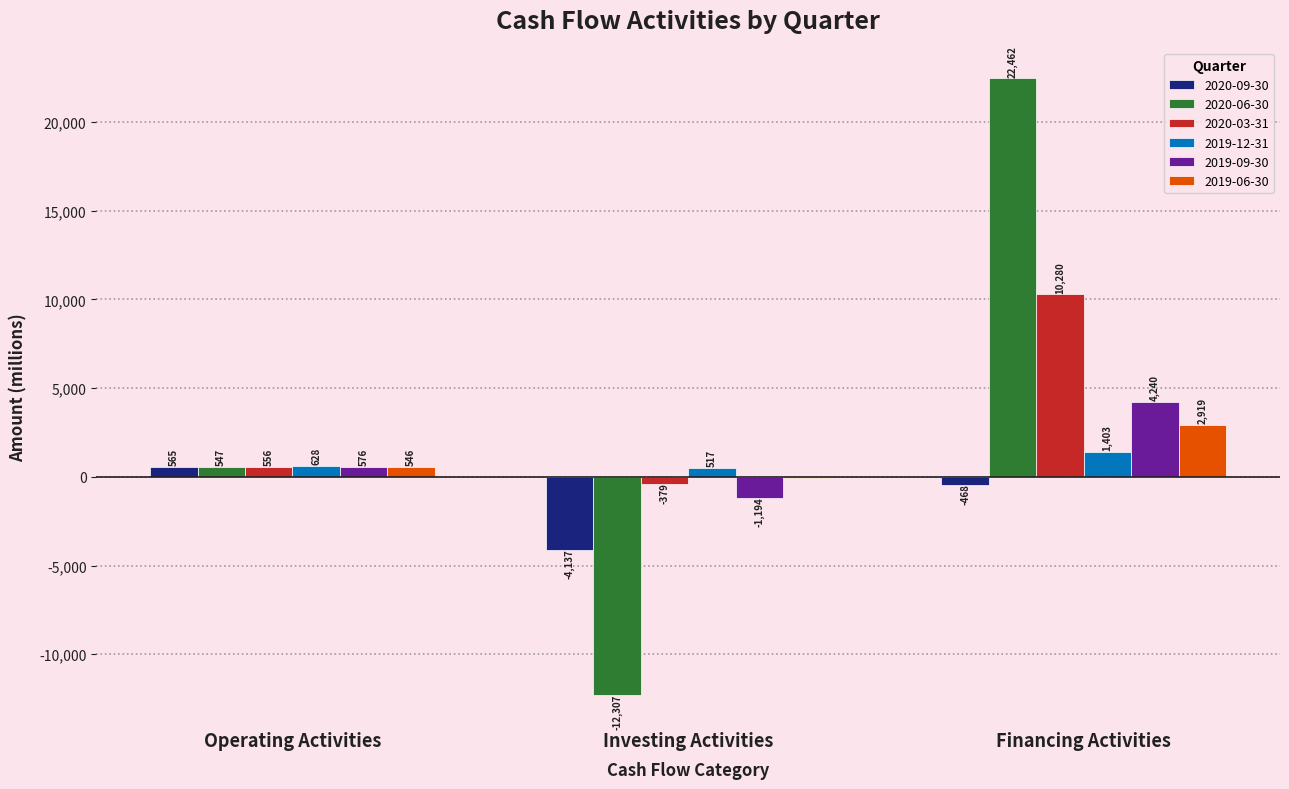

What value does the 2020-06-30 series have at Operating Activities?

547